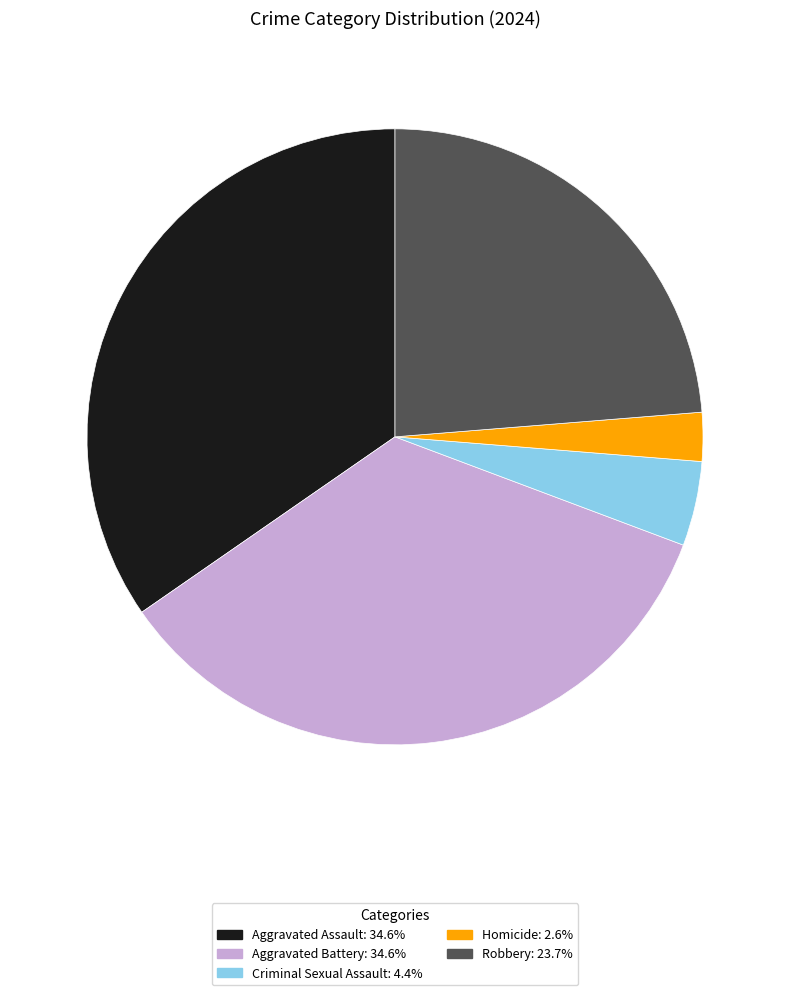

Which slice is the smallest?

Homicide